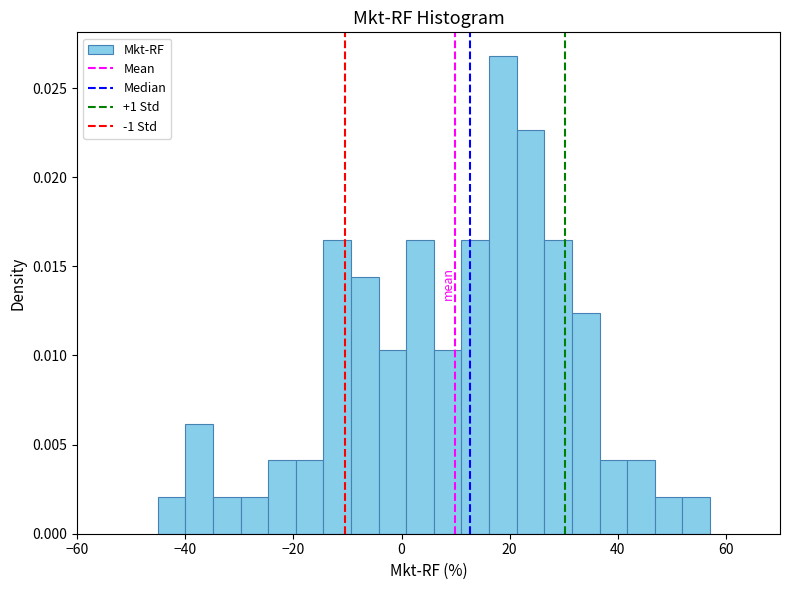

Read against the x-axis, roughly where is the centre of the tallest bar?

18